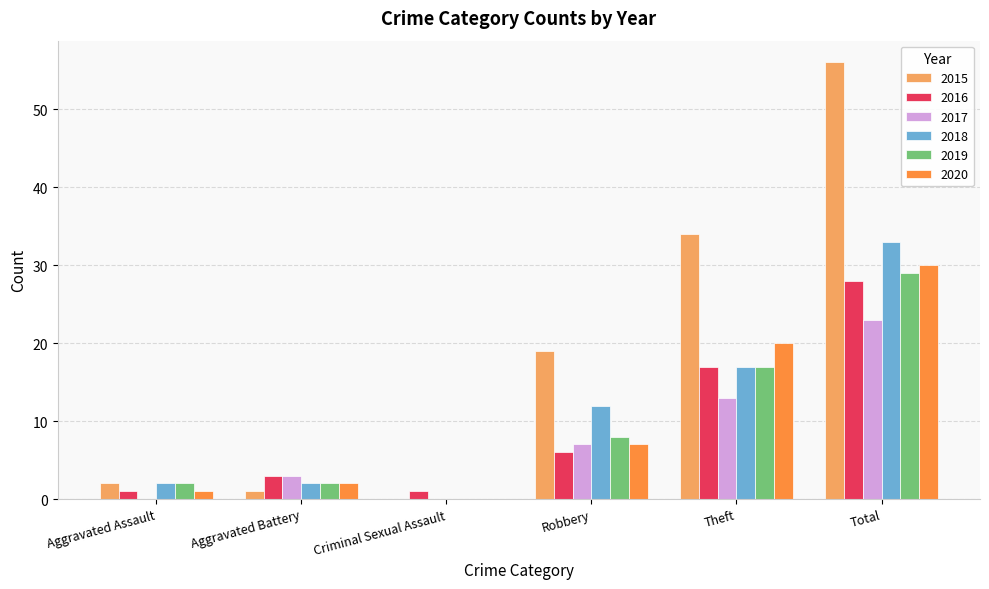

Are the bars grouped side by side (vs. stacked)?

Yes